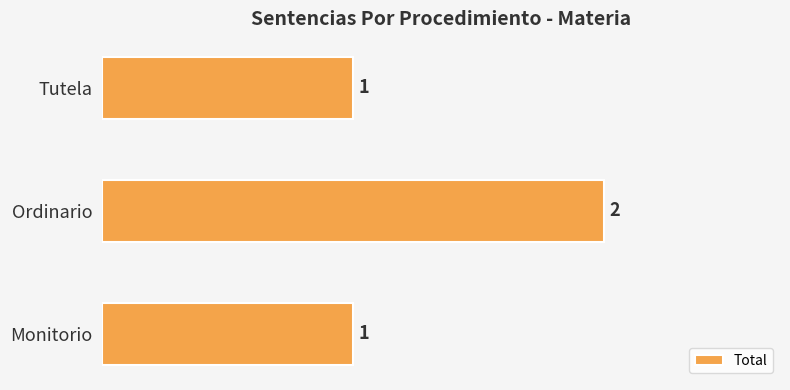

Reading top to bottom, transcribe all the data shown in this chart.

Tutela=1	Ordinario=2	Monitorio=1